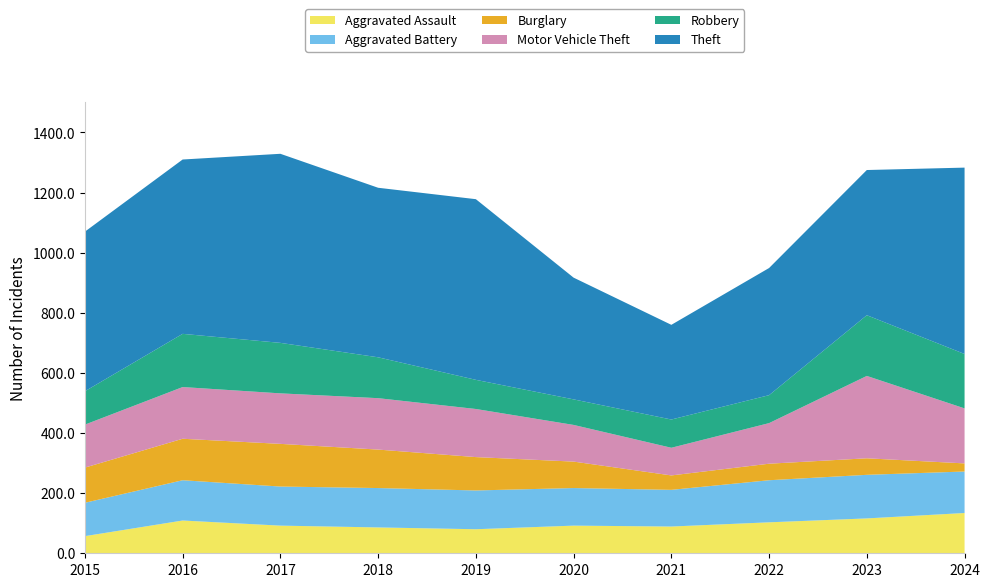

Reading right to left, transcribe all the data shown in this chart.

Aggravated Assault: 134	116	103	89	92	80	86	92	109	57
Aggravated Battery: 138	145	140	122	125	129	131	130	134	111
Burglary: 27	55	55	48	88	111	128	142	138	117
Motor Vehicle Theft: 183	274	135	92	122	160	171	168	172	143
Robbery: 181	202	93	94	85	97	136	168	177	111
Theft: 620	483	423	315	405	601	564	629	580	531